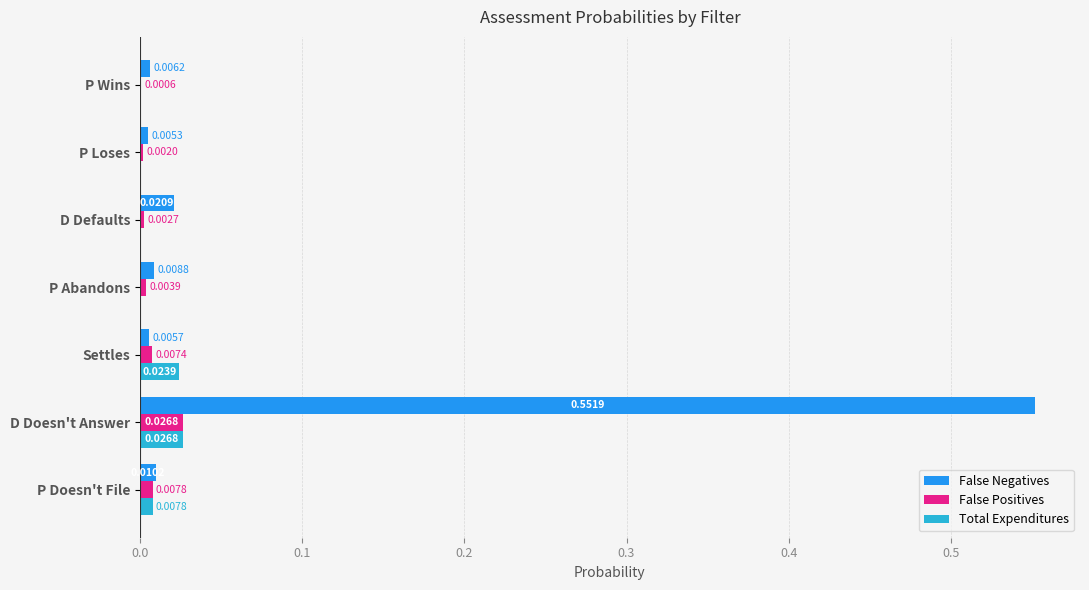

At which category is the sum across all series the highest?

D Doesn't Answer